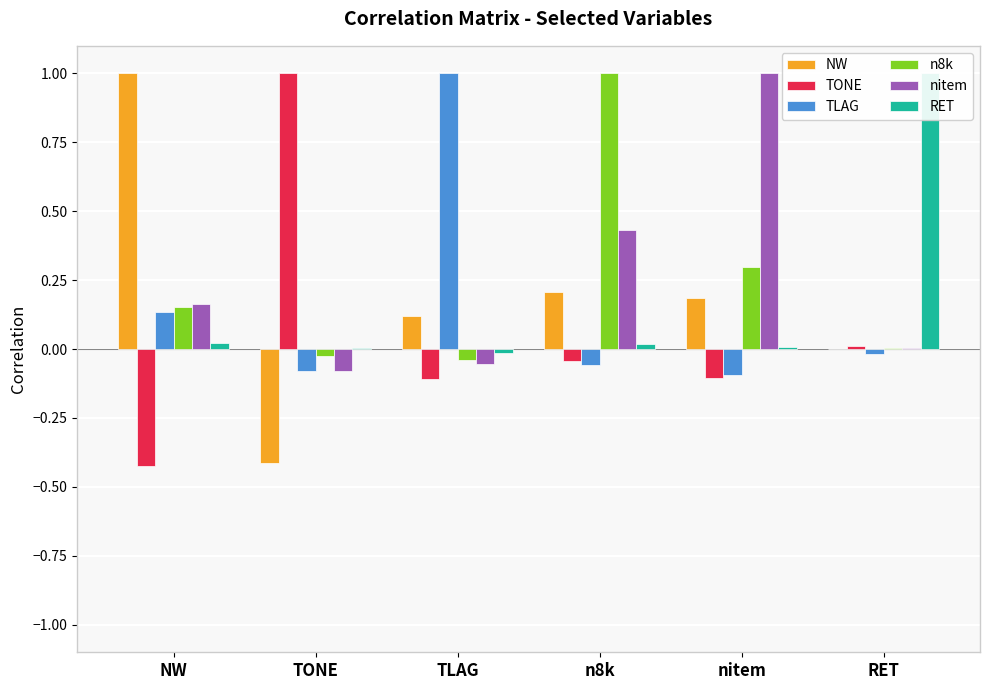

Does the chart contain stacked bars?

No